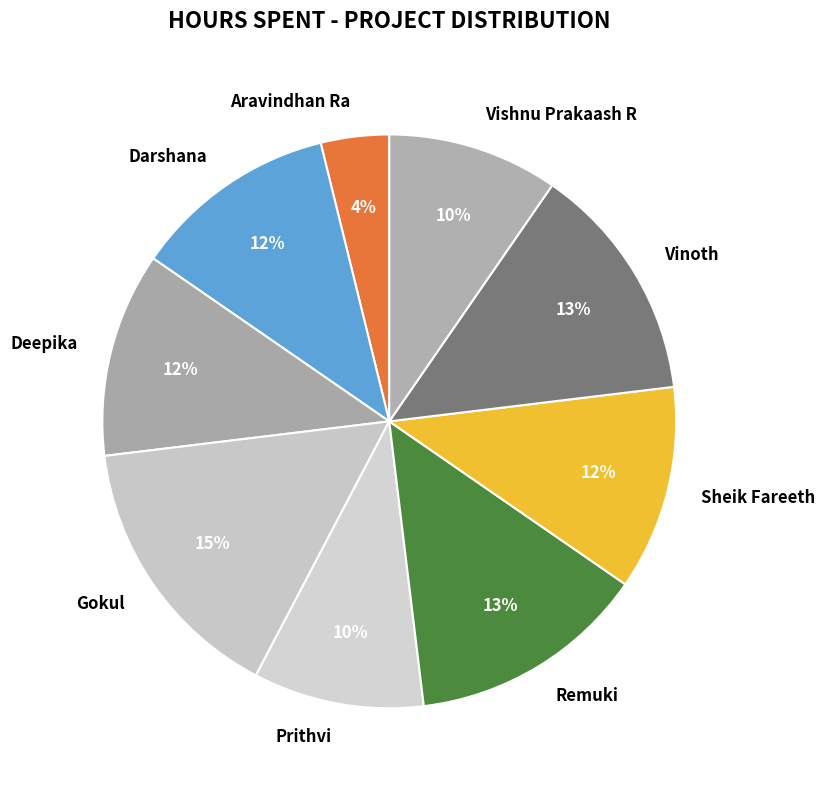

Count the number of slices in the pie.

9